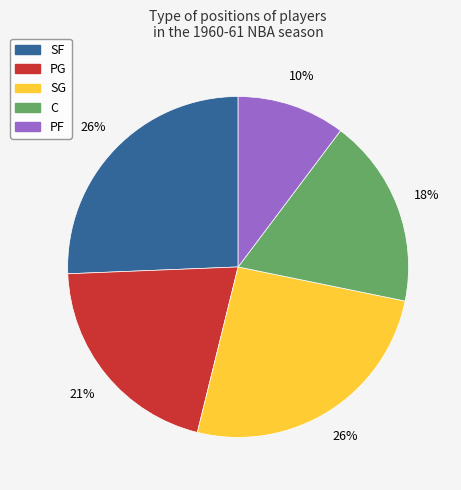

Is there a majority slice in this chart?

No